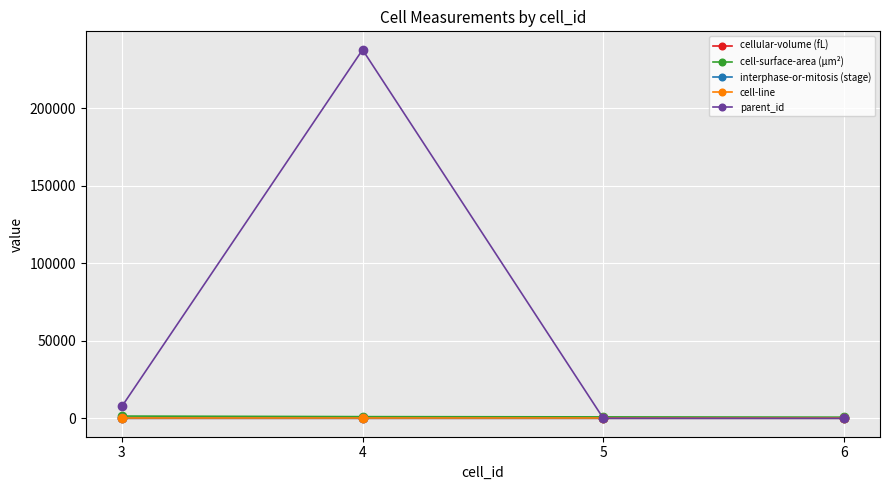

Which series has the largest total across all categories?

parent_id